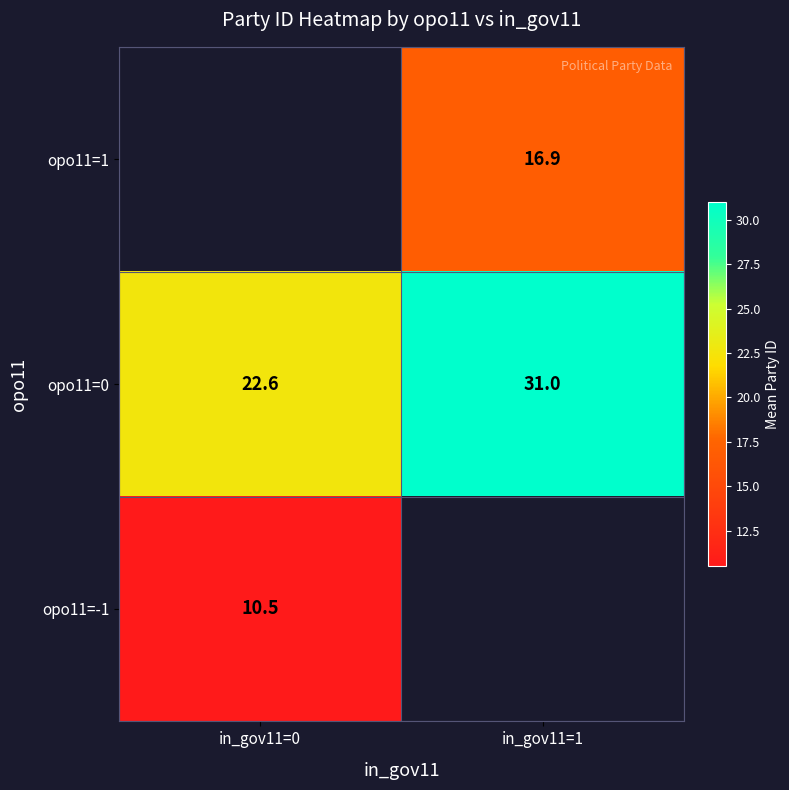

At how many categories does at least one series exceed 18?

2